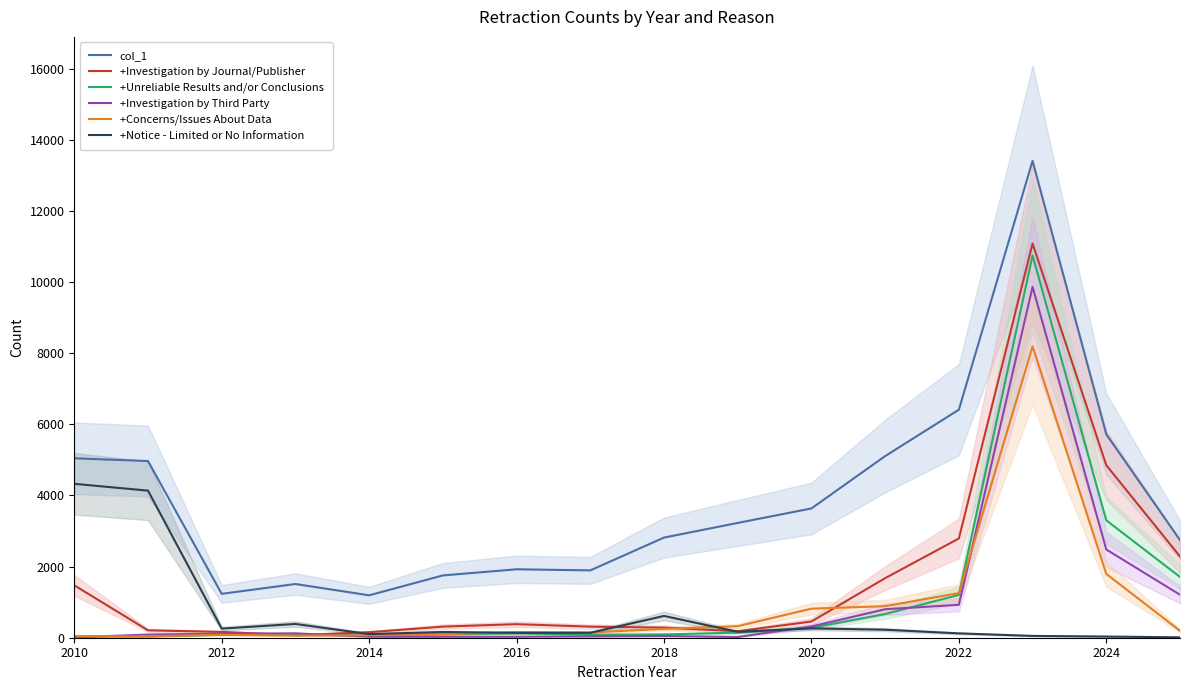

What is the value of the +Investigation by Third Party point at the 15th from the left?

2480